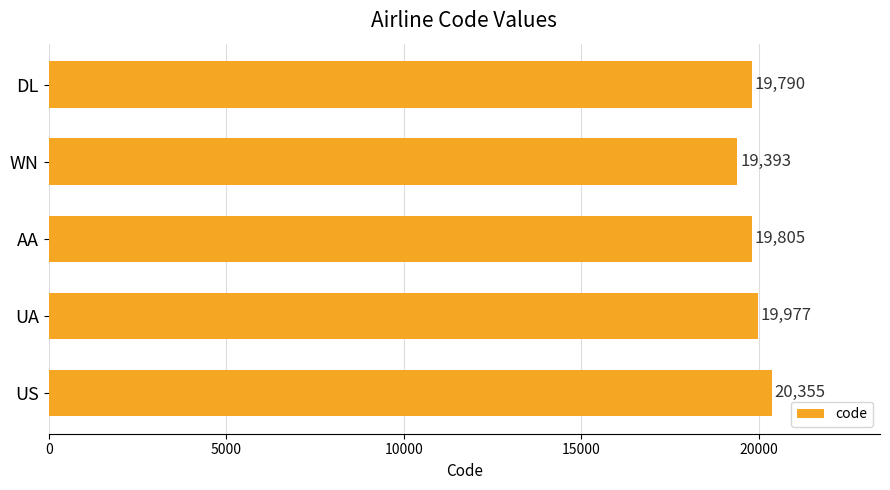

The chart shows a value of 19393 at WN. True or false?

True